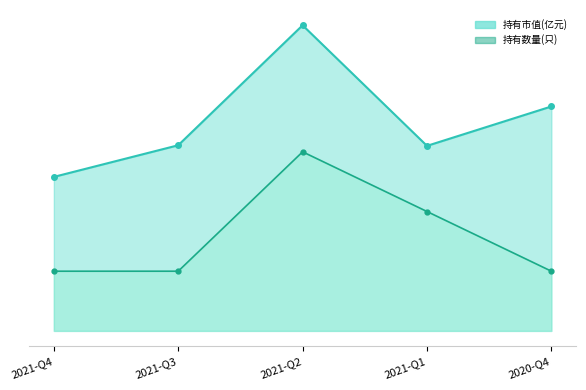

Reading left to right, transcribe all the data shown in this chart.

持有市值(亿元)_line: 2021-Q4=2.6	2021-Q3=3.1	2021-Q2=5.1	2021-Q1=3.1	2020-Q4=3.8
持有数量(只)_line: 2021-Q4=1.0	2021-Q3=1.0	2021-Q2=3.0	2021-Q1=2.0	2020-Q4=1.0